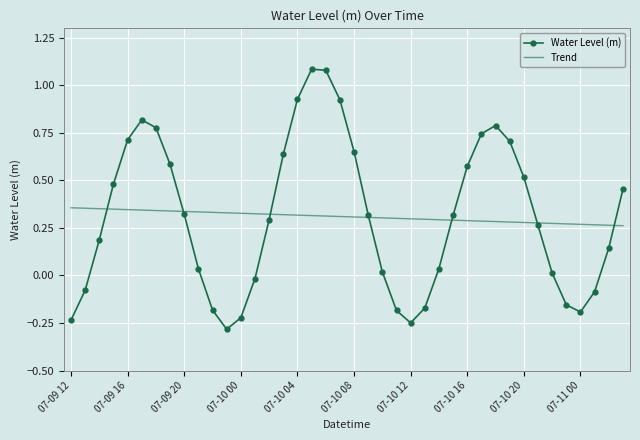

Rank the series by their maximum value, from highest to lowest.

Water Level (m), Trend